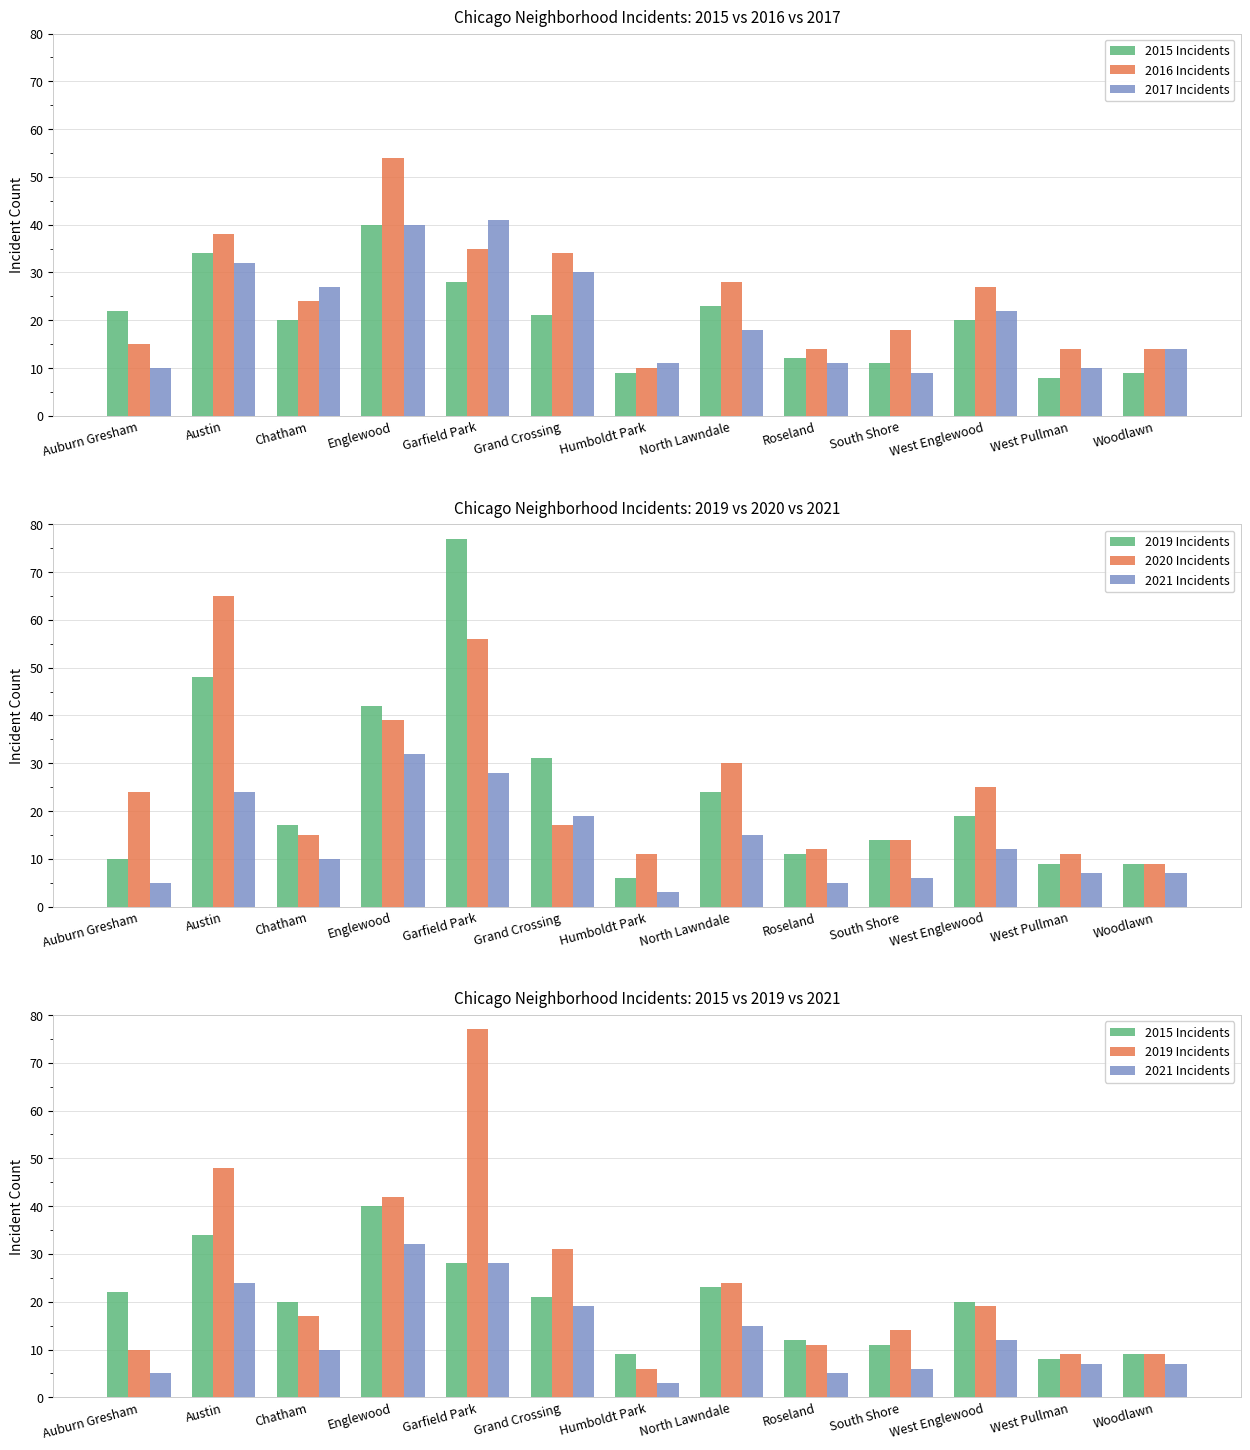

Where is 2021 Incidents nearest to the value 17?

Grand Crossing